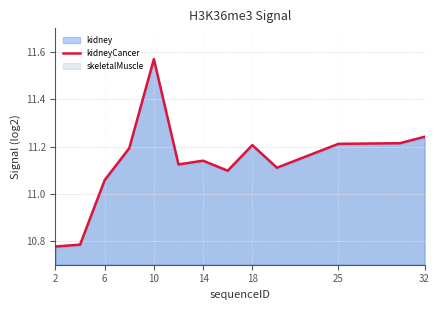

The kidneyCancer series shows 7.7 at 25. True or false?

False